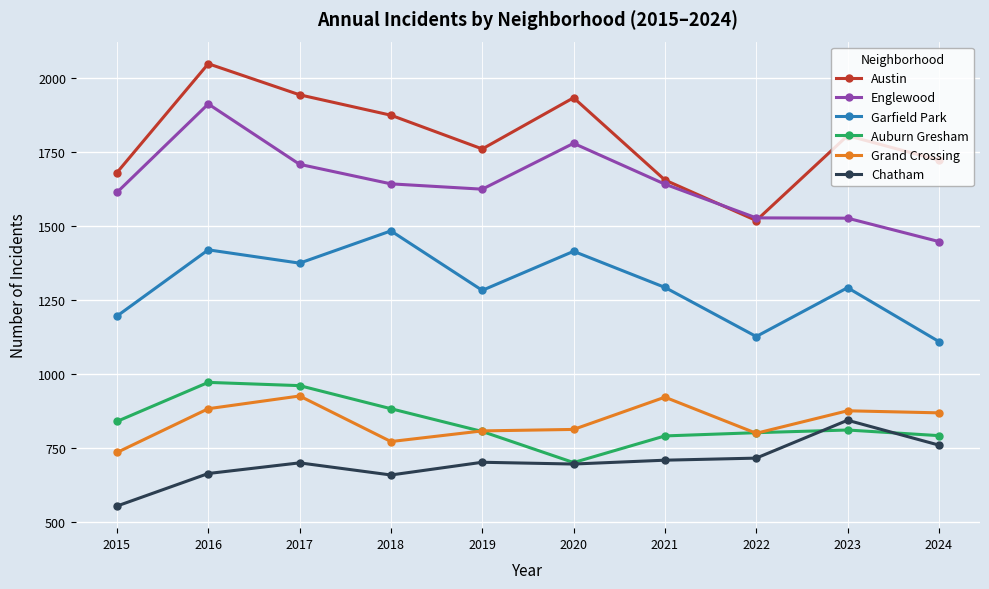

True or false: Chatham has more than 2 points higher than both neighbors.

True